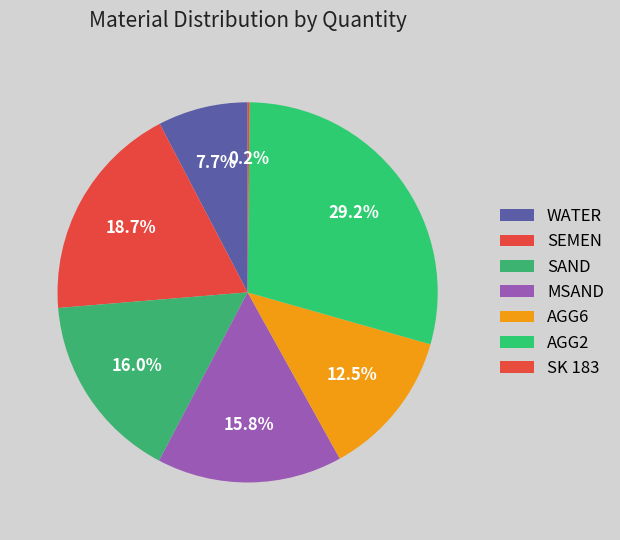

The WATER slice represents 8% of the pie. True or false?

True